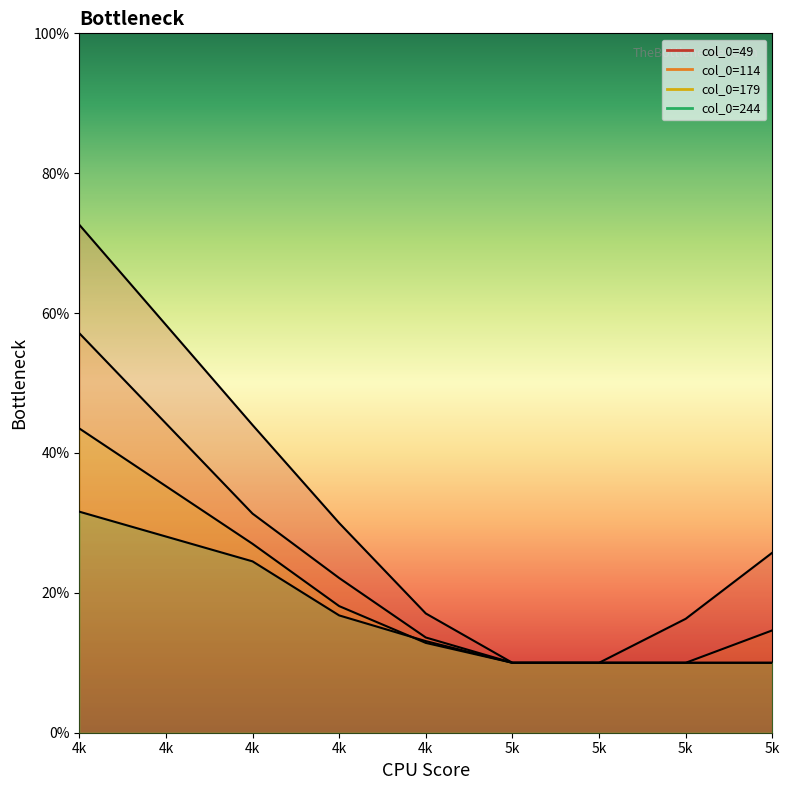

Read the 244 value at 4k.

0.2